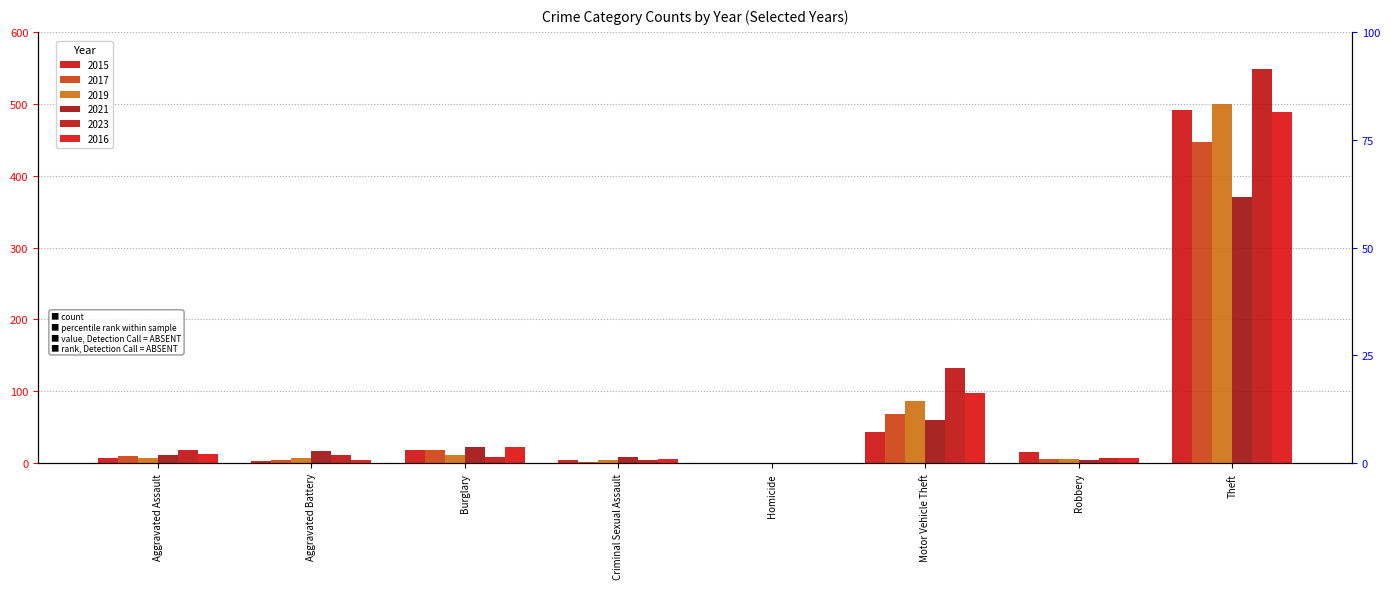

Reading left to right, transcribe all the data shown in this chart.

2015: 8	3	19	4	1	43	15	491
2017: 10	5	18	2	1	69	6	447
2019: 7	8	12	4	0	87	6	499
2021: 12	17	23	9	0	60	5	371
2023: 19	11	9	5	0	133	7	549
2016: 13	5	22	6	0	98	8	489